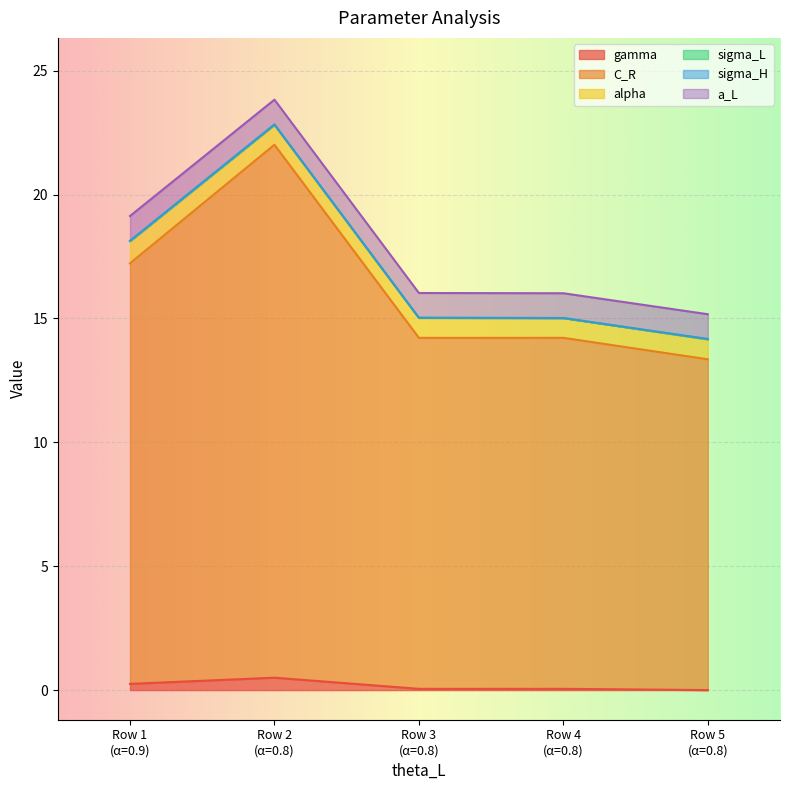

What is the total value across all series at 0?

19.1